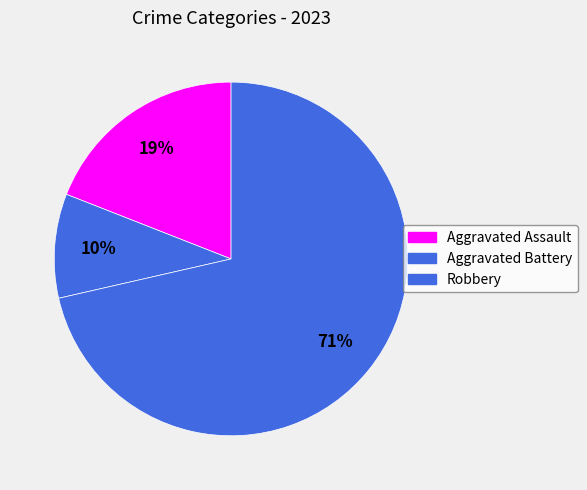

Count the number of slices in the pie.

3